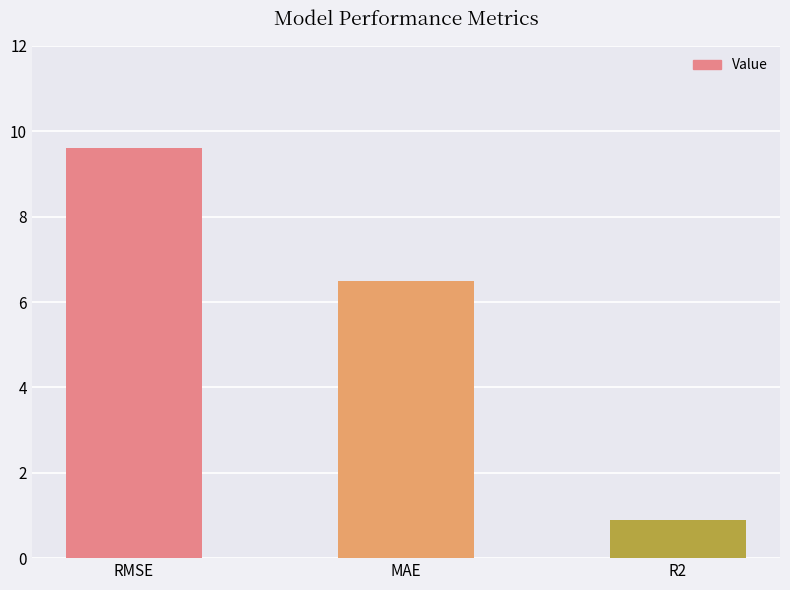

Rank the categories by value from highest to lowest.

RMSE, MAE, R2